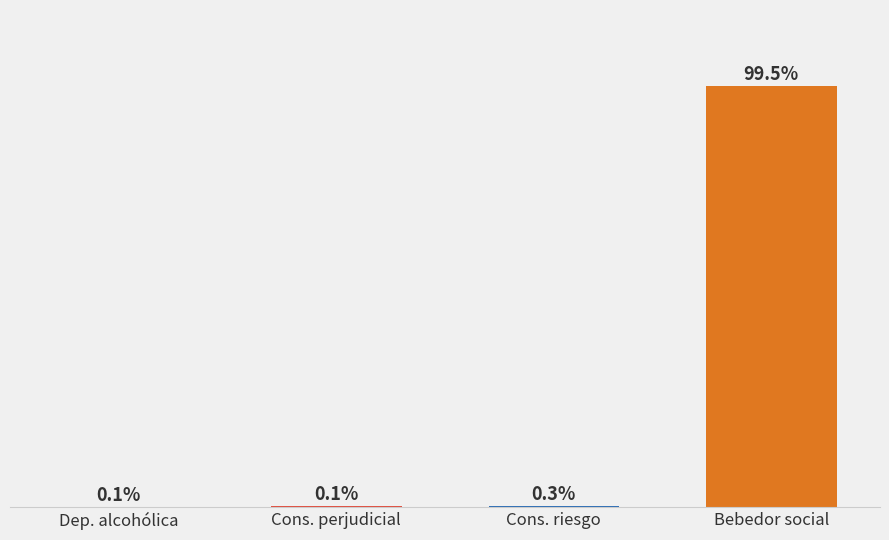

At which label is the value closest to 49?

Cons. riesgo